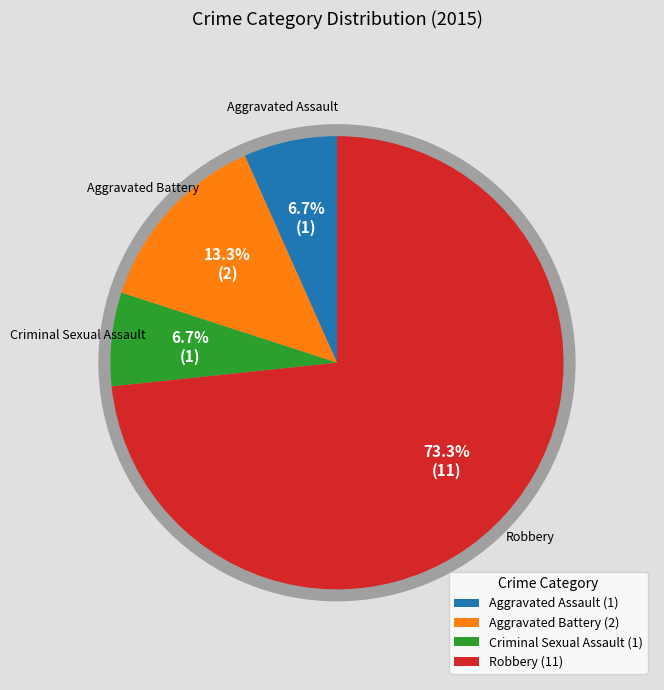

To the nearest percent, what percentage of the pie is Criminal Sexual Assault?

7%